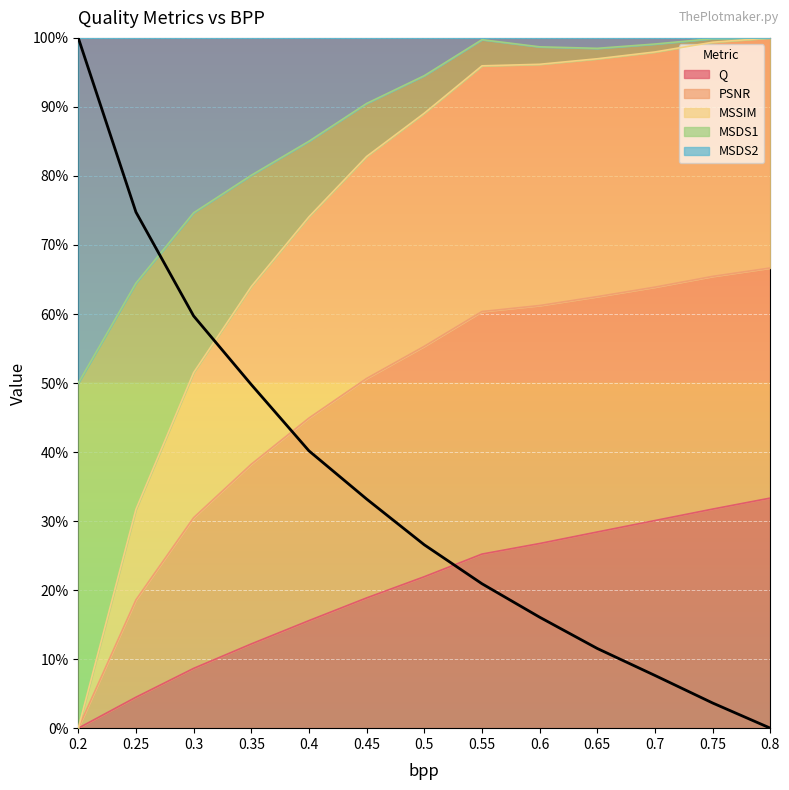

What is the average value of the PSNR series?

0.3